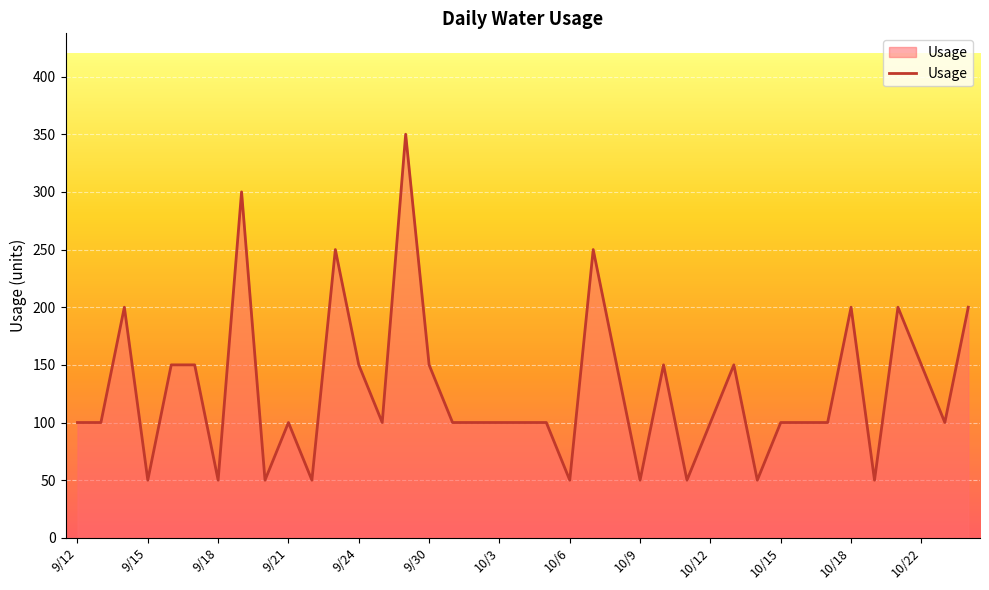

What is the average value?

128